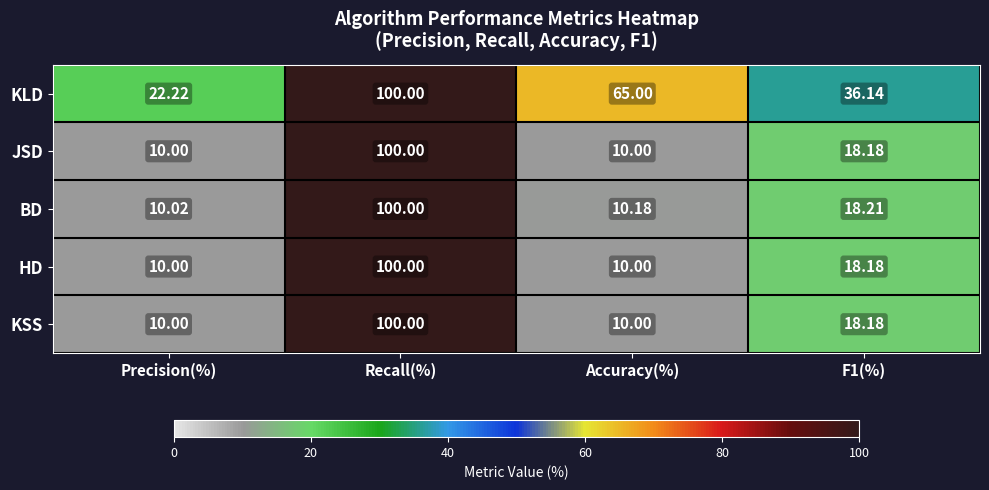

Count the number of categories in the chart.

4